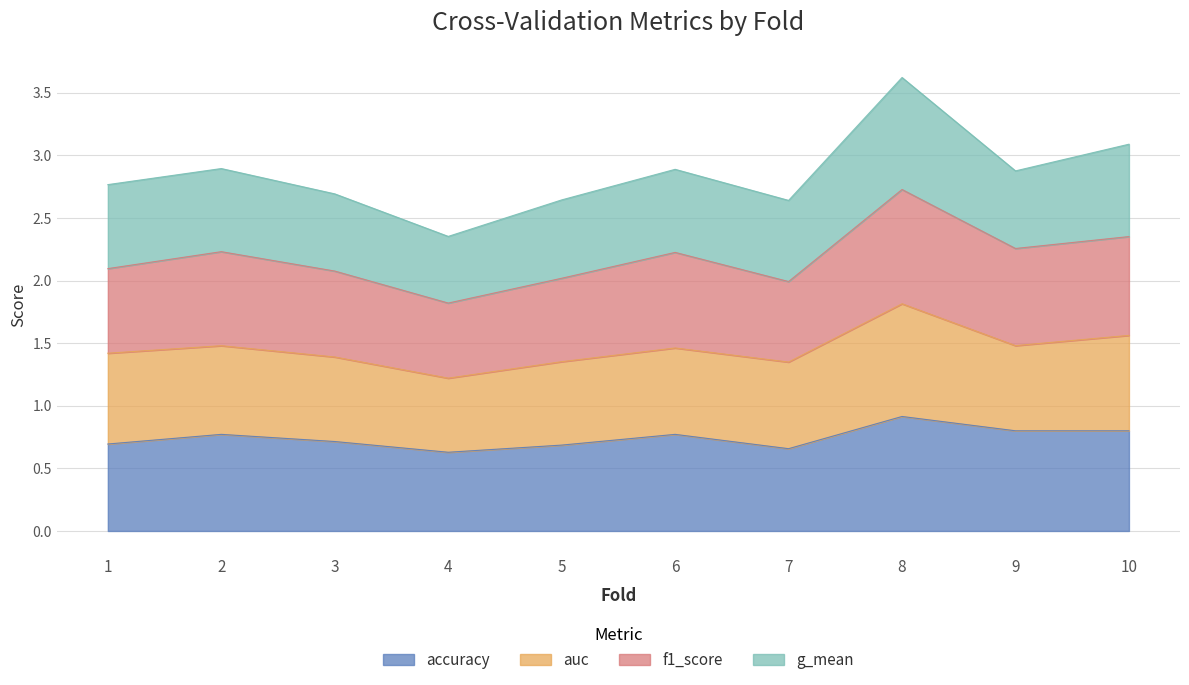

Which category has the lowest value in the f1_score series?

4